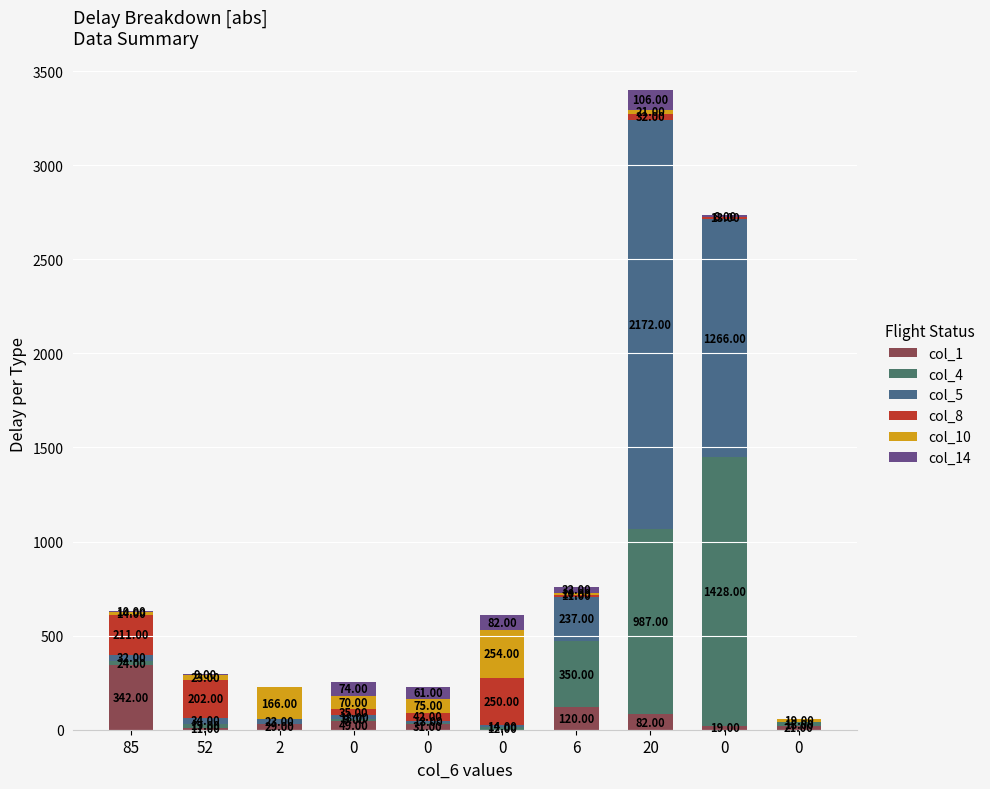

Does the chart contain stacked bars?

Yes